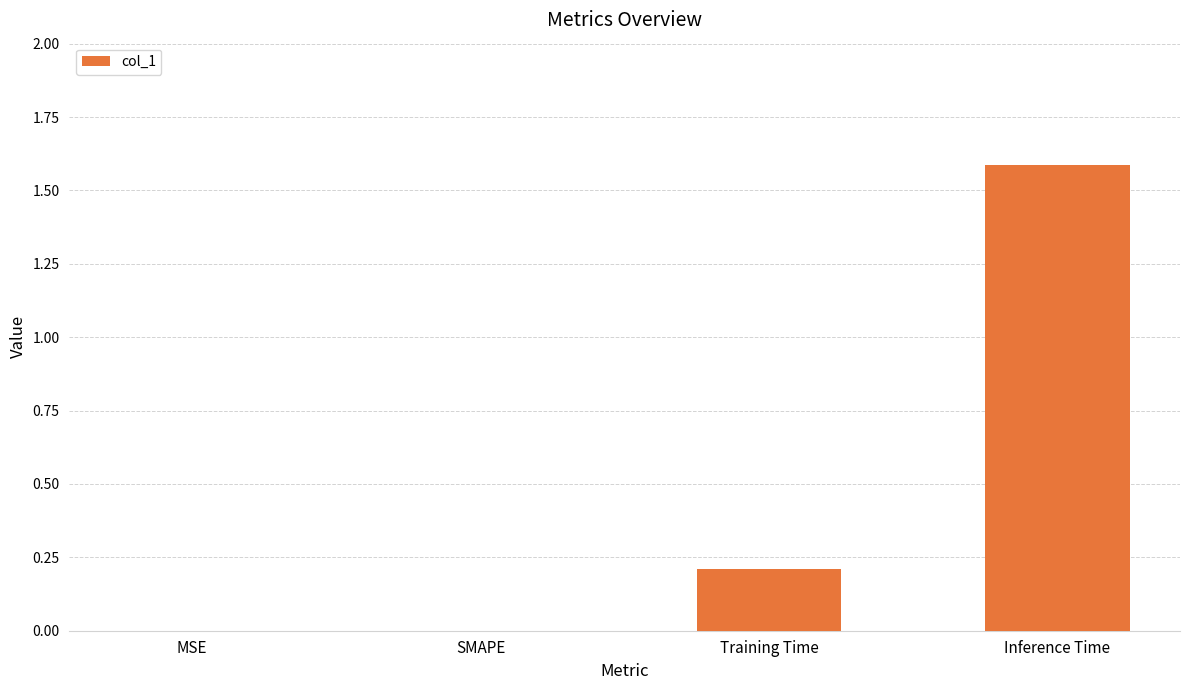

Is it true that the value at SMAPE is 0.0?

True